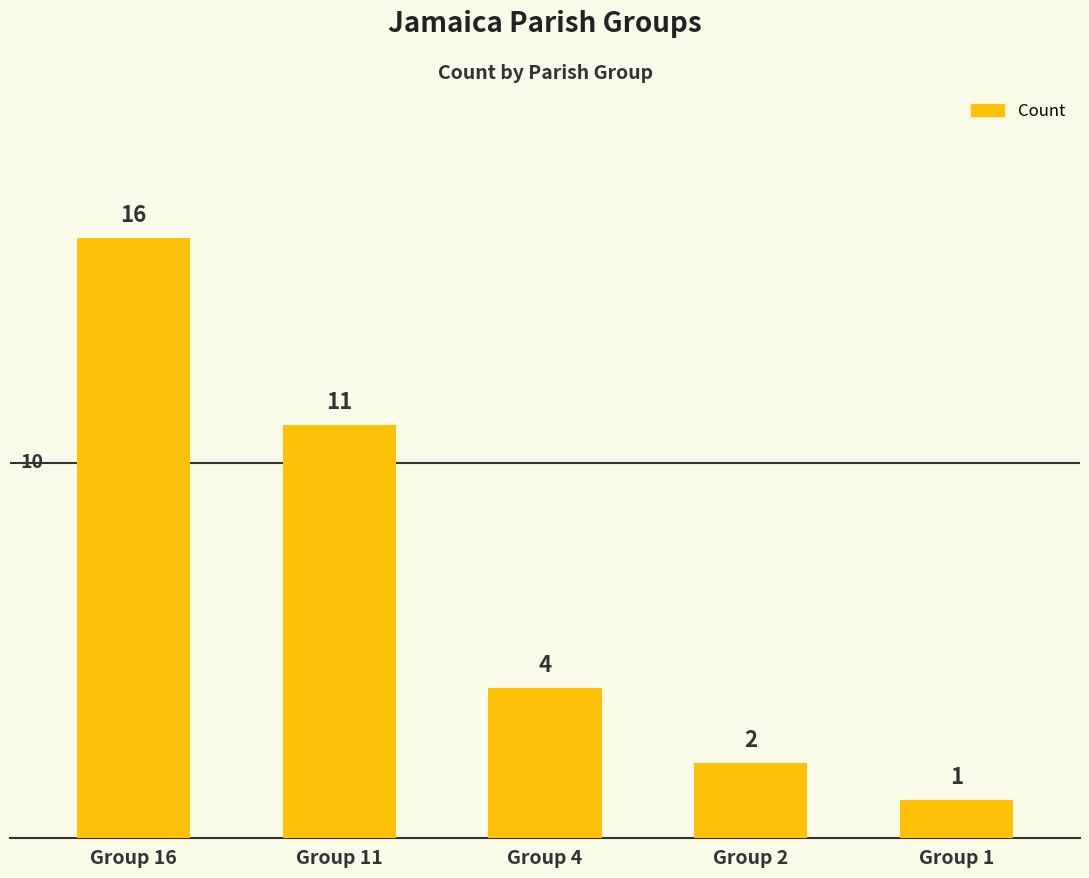

True or false: the data shows 6 at Group 4.

False